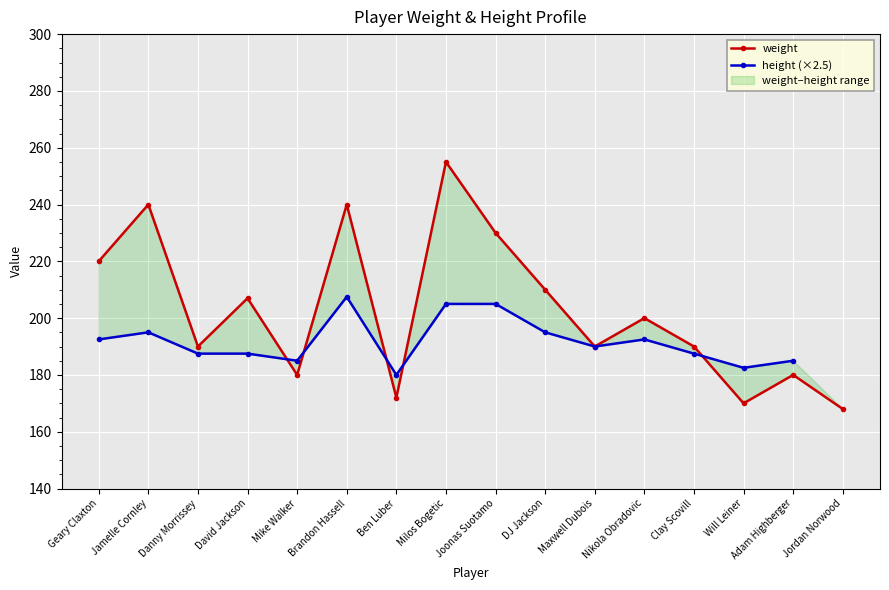

What is the approximate value of weight at David Jackson?

207.0